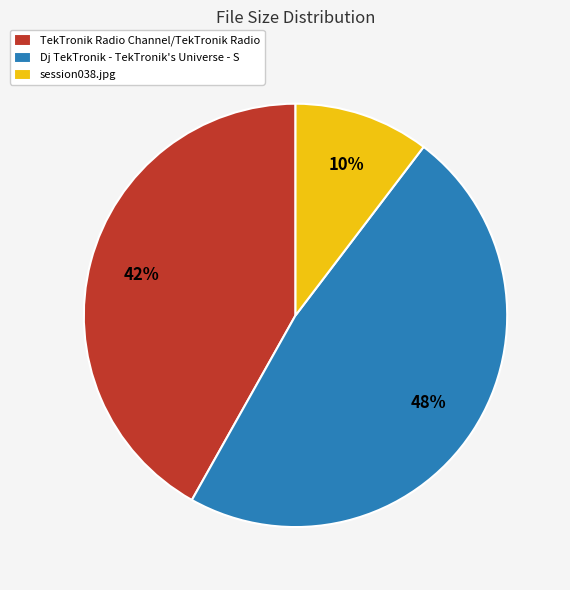

Do TekTronik Radio Channel/TekTronik Radio and Dj TekTronik - TekTronik's Universe - S together represent more than half of the pie?

Yes